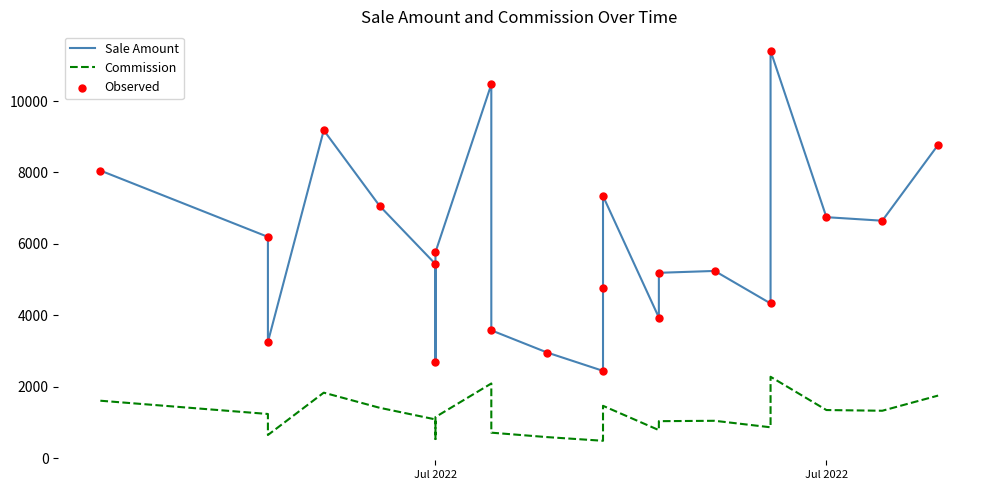

At how many categories does at least one series exceed 7908?

5